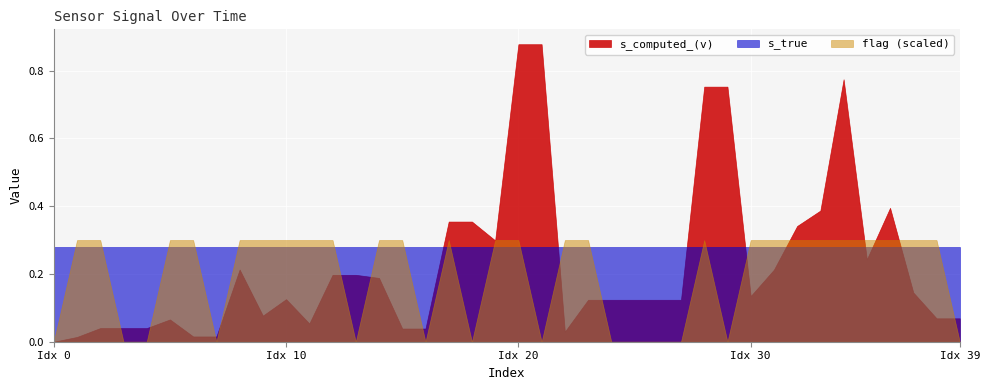

Which has a higher value, 6 or 0?

6